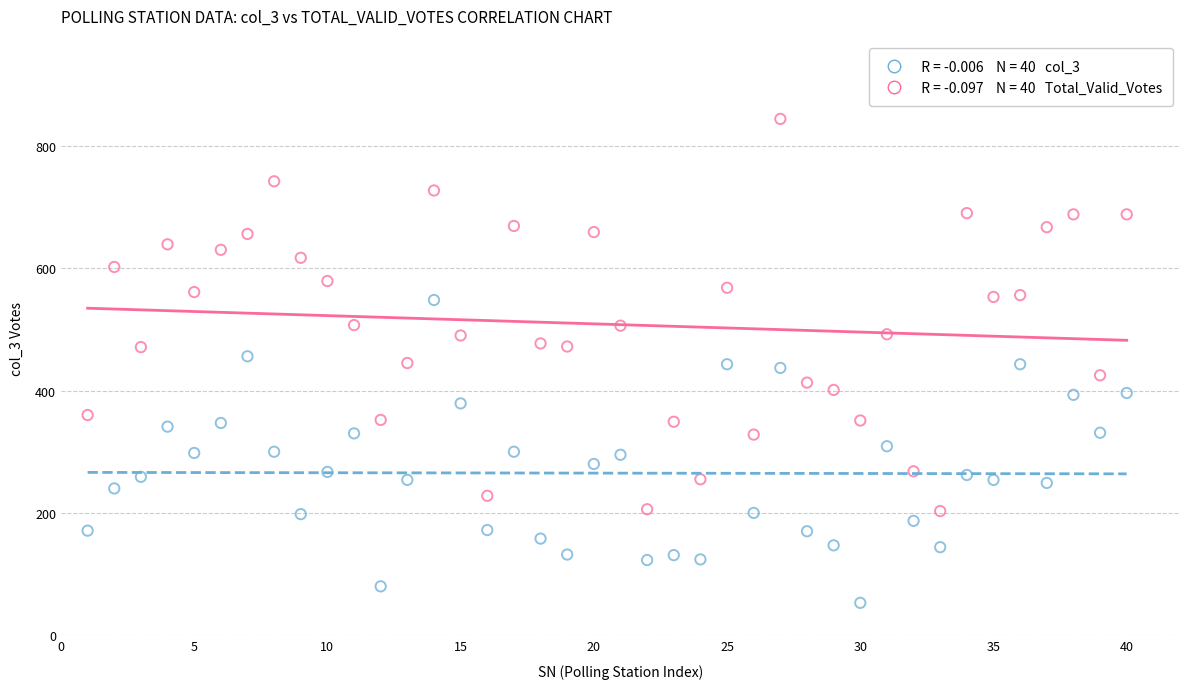

Across all data points, what is the range of Y values (max minus min)?

791